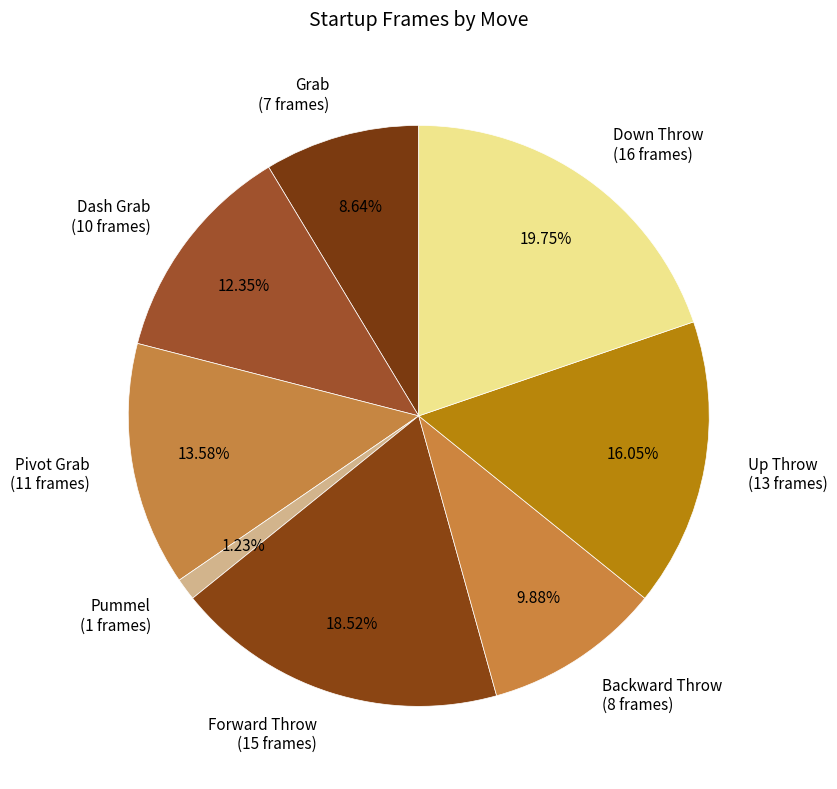

How many slices are in this pie chart?

8